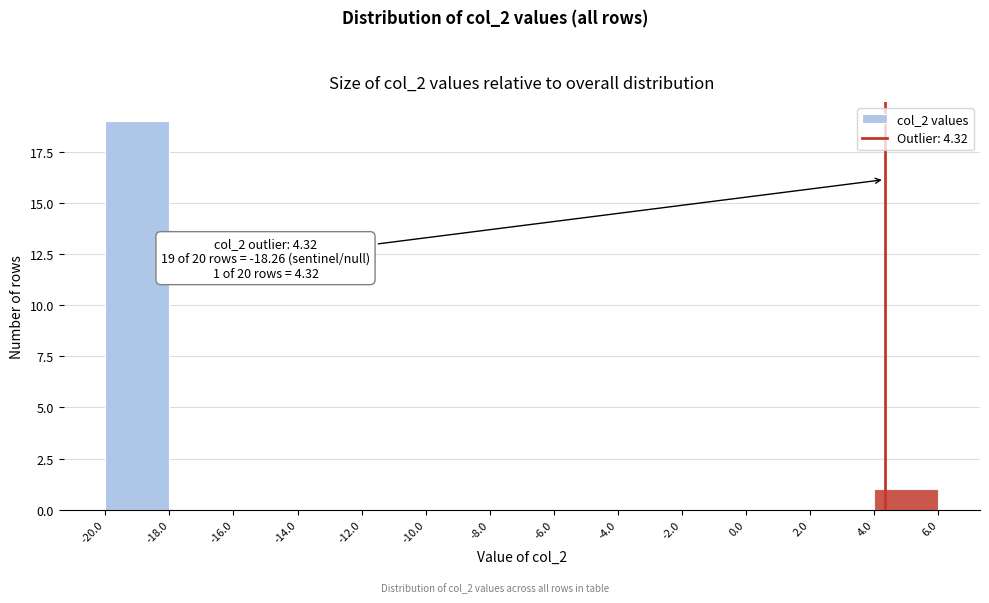

Over which range of the x-axis is the bar tallest?

-20.0 to -18.0